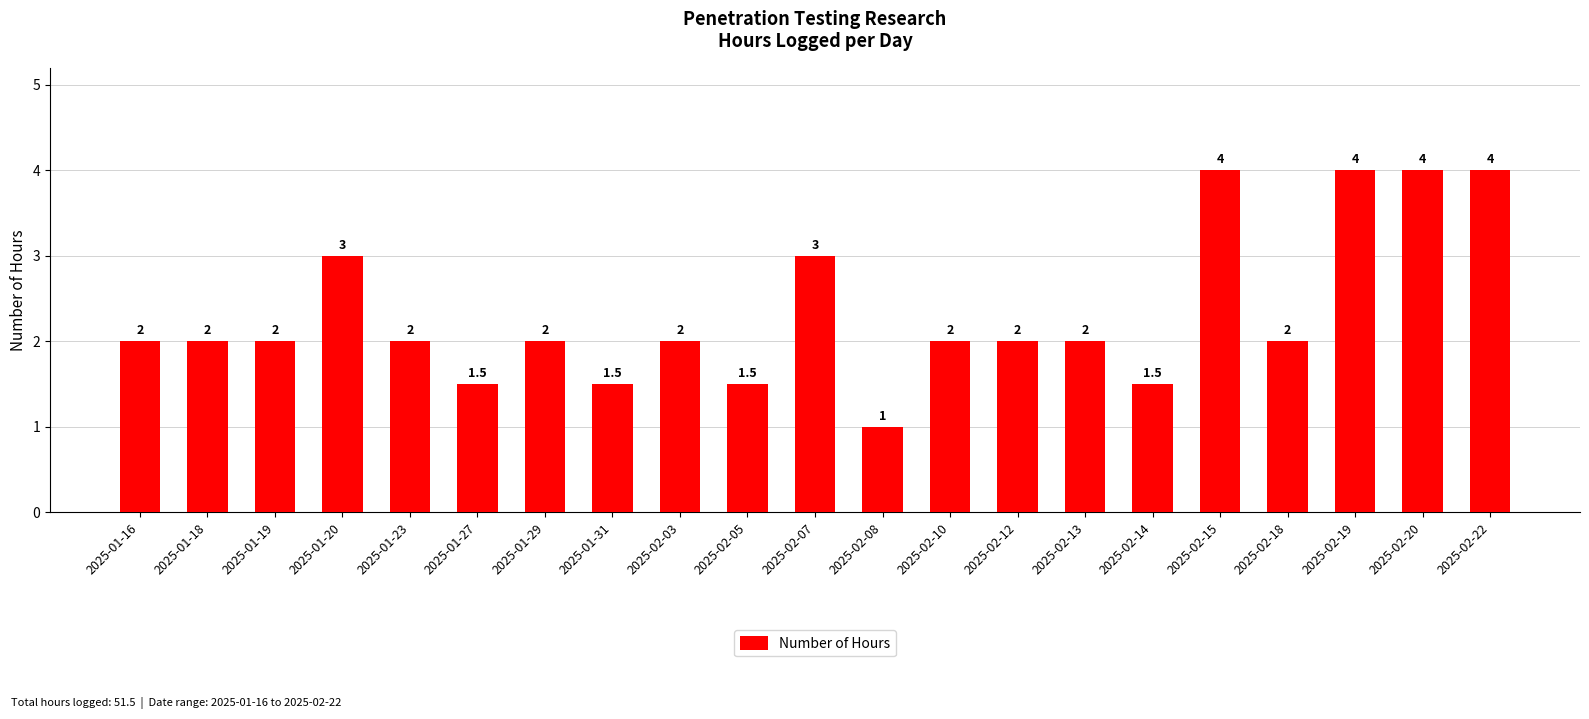

The value at 2025-01-23 is 2.0. True or false?

True